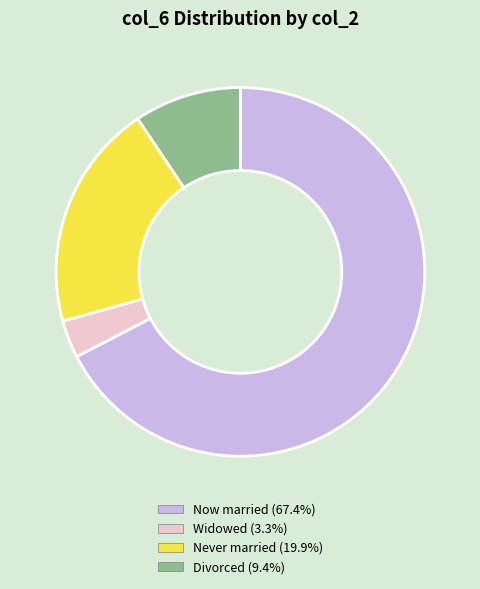

Is Divorced (9.4%) the majority of the pie?

No